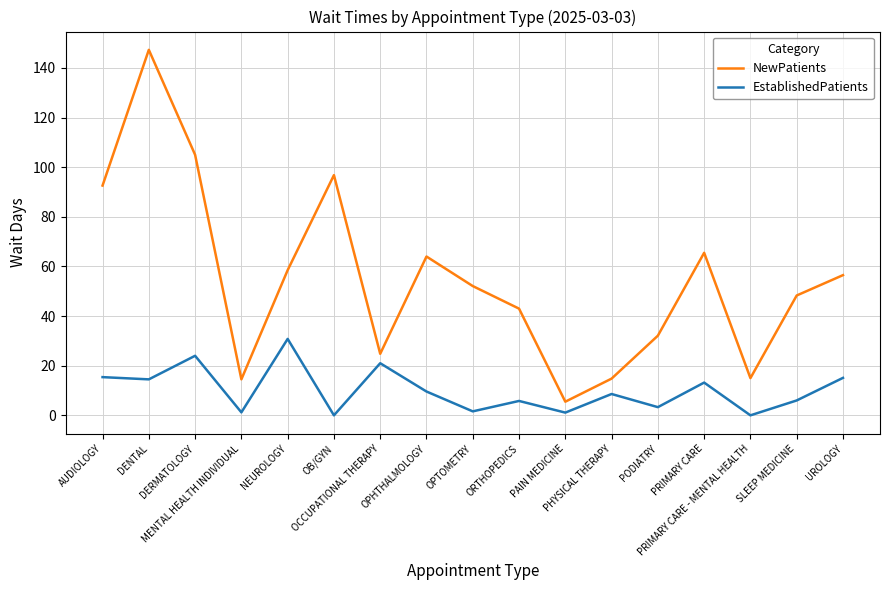

At which category does EstablishedPatients reach its first local peak?

DERMATOLOGY